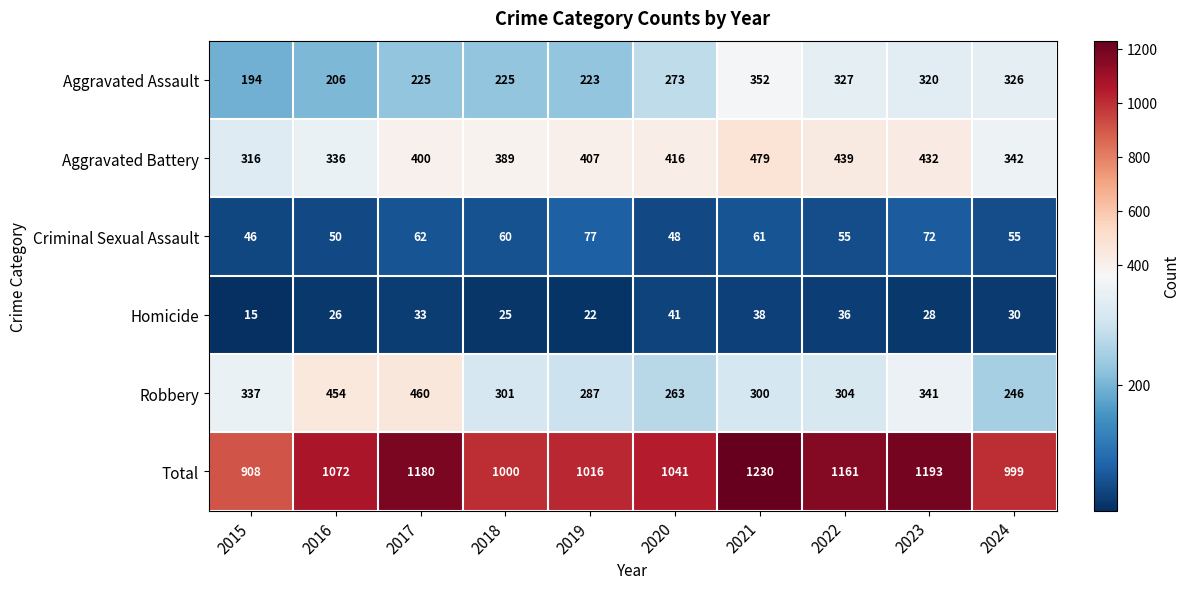

What is the spread (max minus min) of values at 2021?

1192